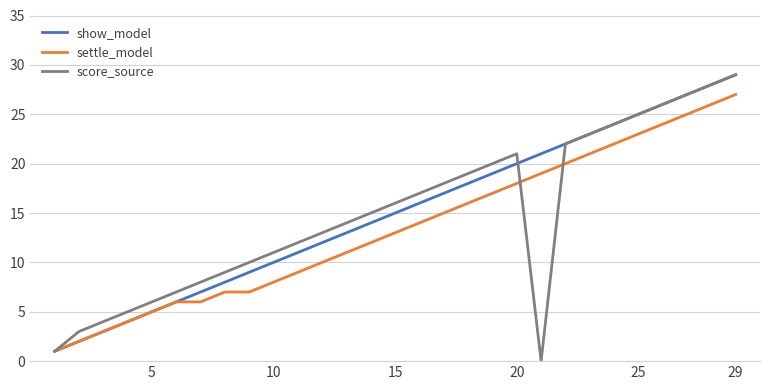

Does the chart display data point markers on the line(s)?

No